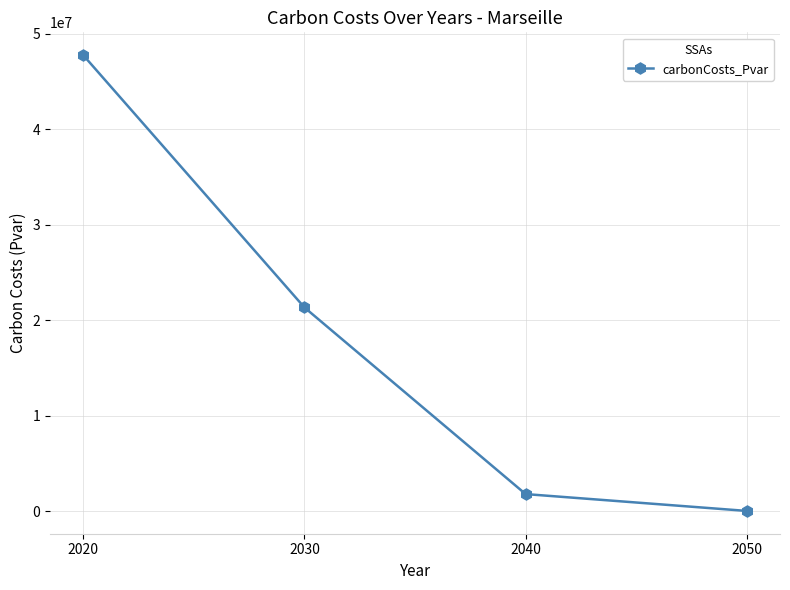

What is the value of the 3rd point from the left?

1803897.4